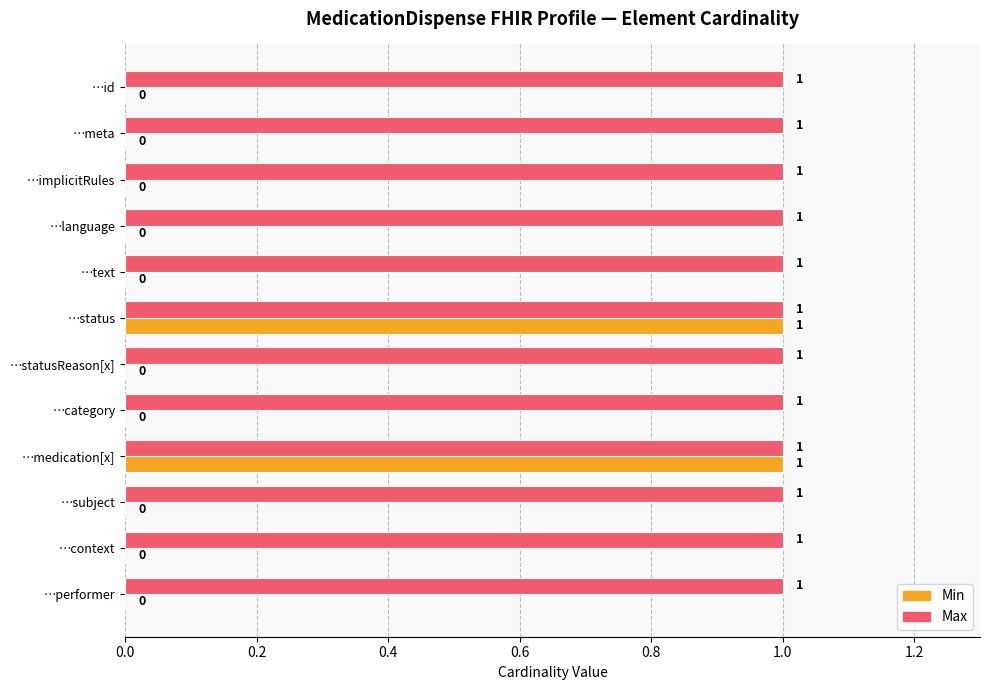

Which series changed the most between …language and …medication[x]?

Min